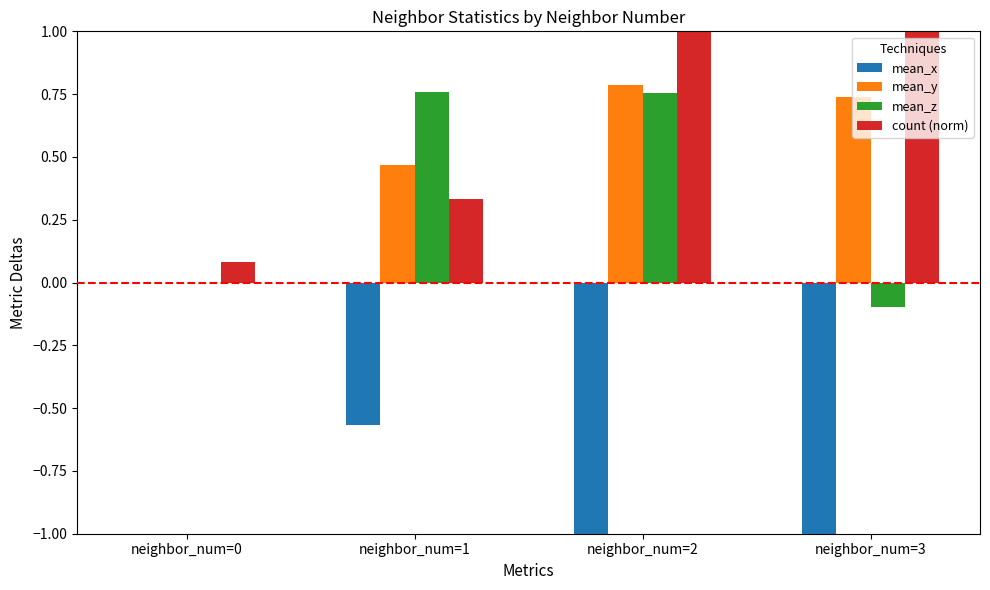

At which label is count (norm) closest to 0?

neighbor_num=0